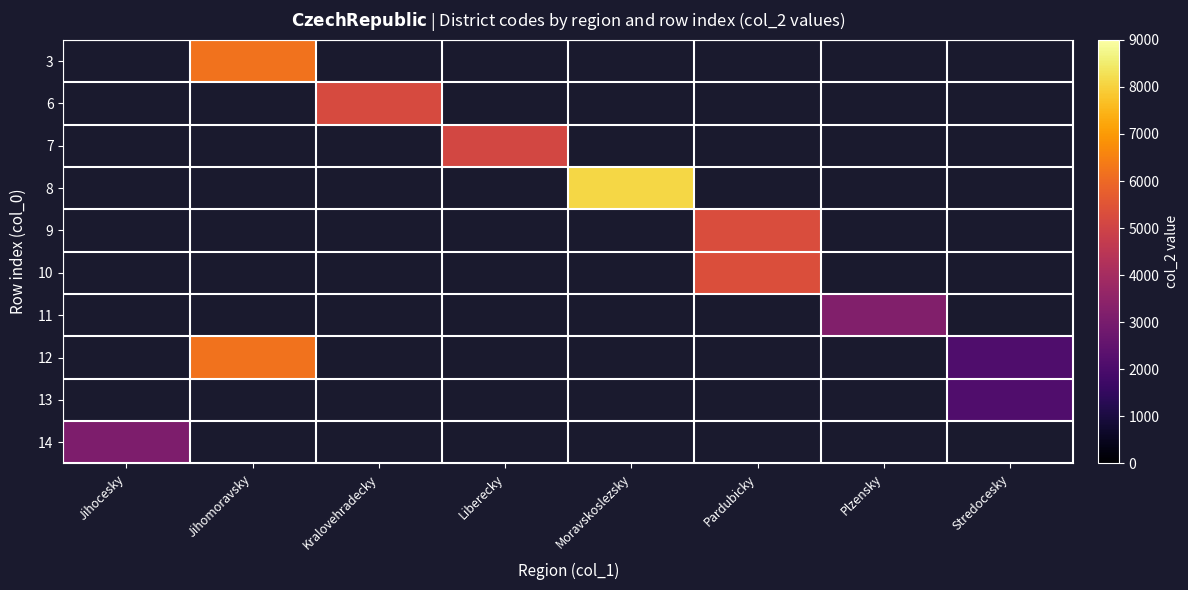

How many categories are shown in the chart?

8